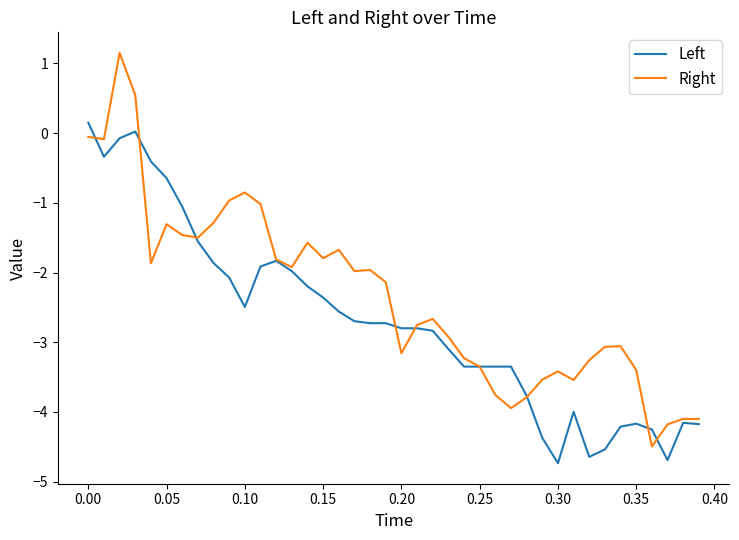

What is the highest value of the Right series?

1.2